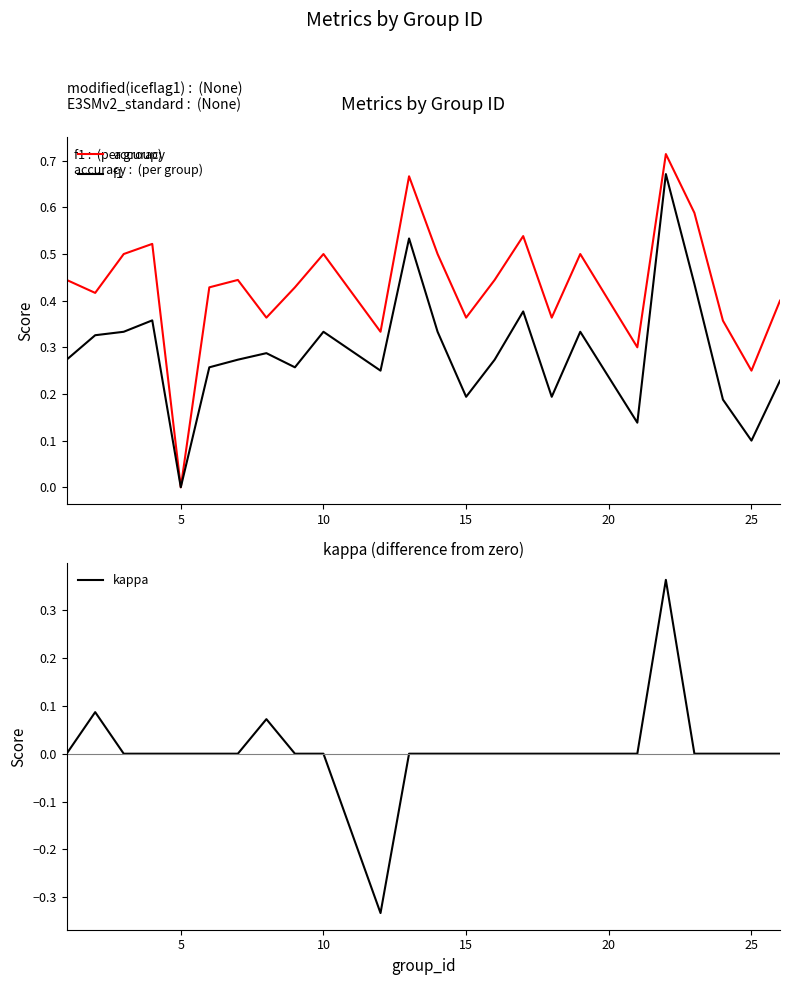

How many data points does each series have?

24